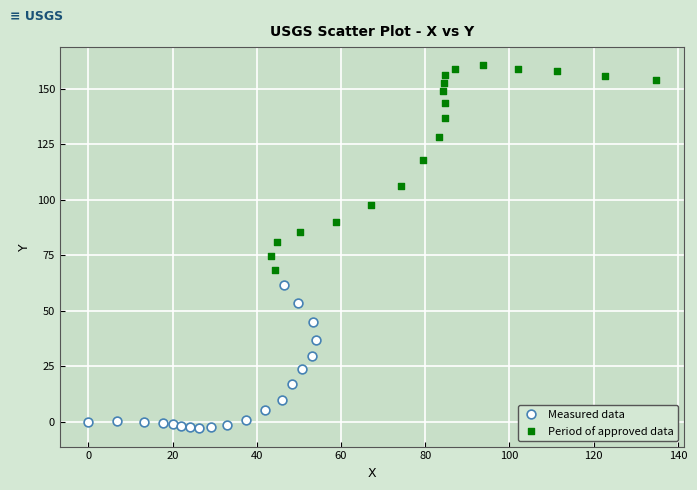

Which series reaches the minimum Y coordinate?

Measured data